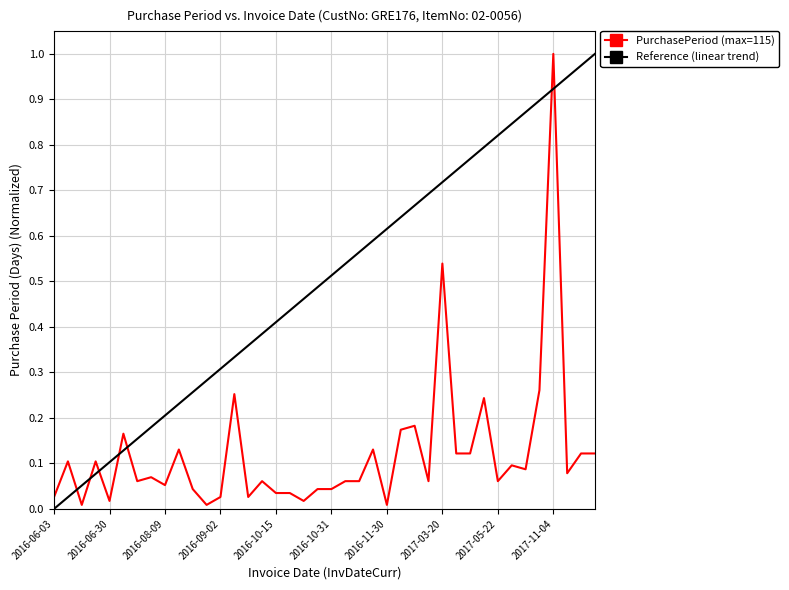

List the labels in order of value, smallest first.

2016-06-16, 2016-08-30, 2016-11-30, 2016-06-30, 2016-10-21, 2016-06-03, 2016-09-02, 2016-10-04, 2016-10-15, 2016-10-19, 2016-08-29, 2016-10-26, 2016-10-31, 2016-08-09, 2016-07-26, 2016-10-11, 2016-11-07, 2016-11-14, 2017-01-17, 2017-05-22, 2016-08-03, 2017-11-13, 2017-06-12, 2017-06-02, 2016-06-15, 2016-06-28, 2017-04-03, 2017-04-17, 2017-11-27, 2017-12-11, 2016-08-24, 2016-11-29, 2016-07-19, 2016-12-20, 2017-01-10, 2017-05-15, 2016-10-01, 2017-07-12, 2017-03-20, 2017-11-04